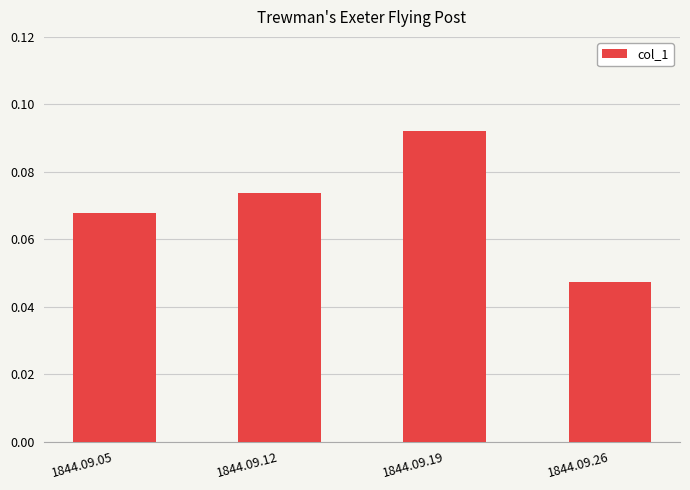

The value at 1844.09.12 is 0.0. True or false?

False